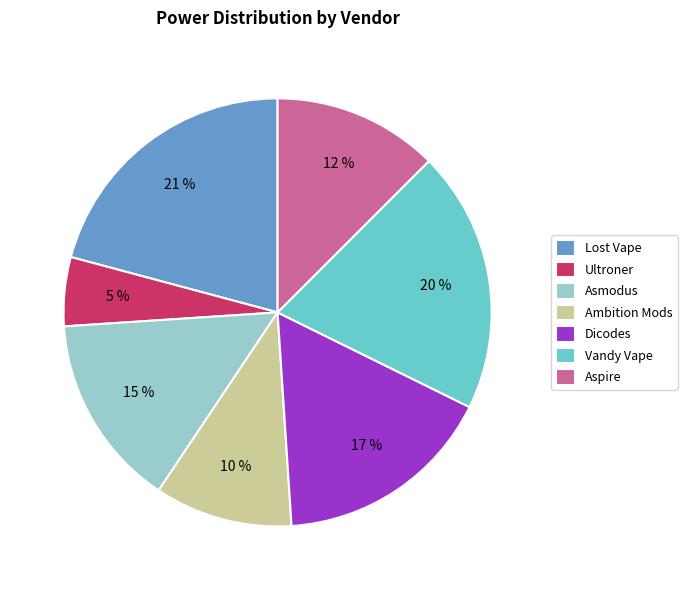

What is the largest slice in the pie chart?

Lost Vape